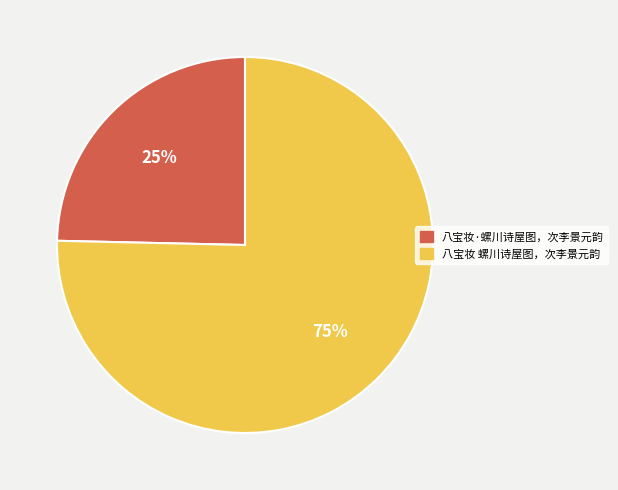

Rank the categories by value from lowest to highest.

八宝妆·螺川诗屋图，次李景元韵, 八宝妆 螺川诗屋图，次李景元韵